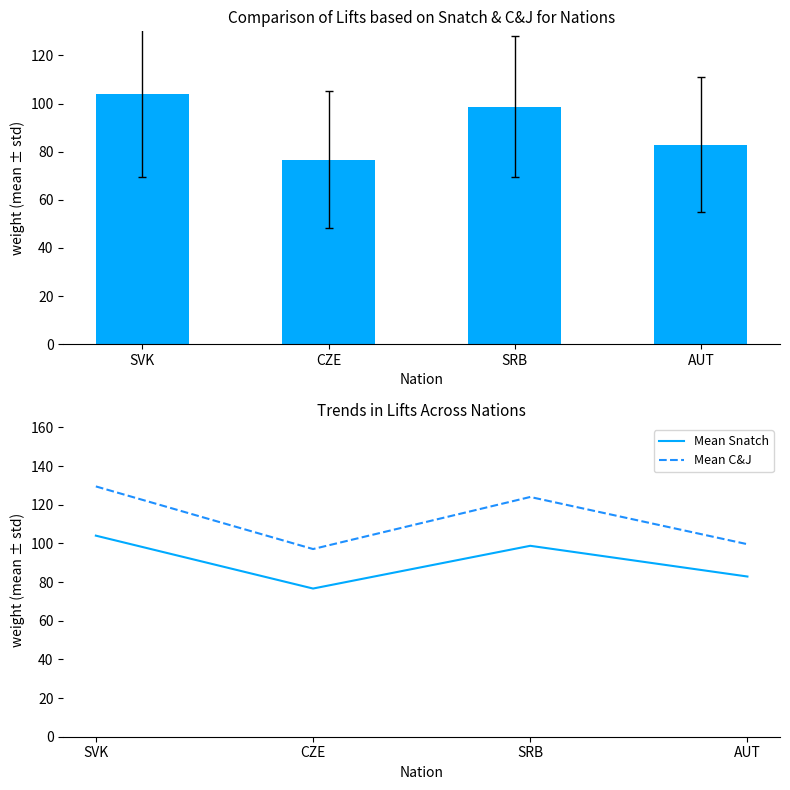

Between SVK and CZE, which series saw the biggest shift?

Mean C&J